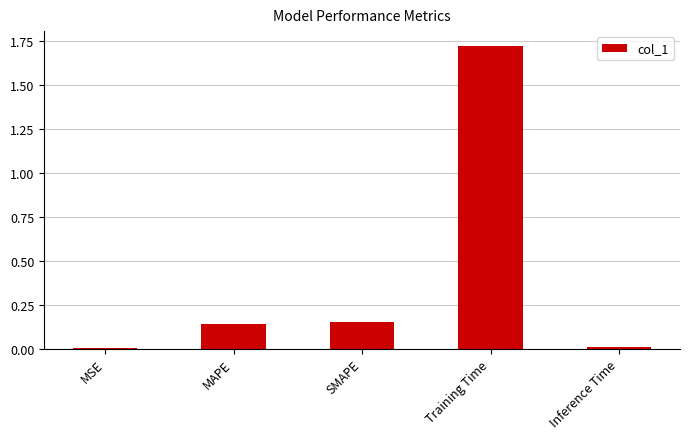

What is the change in value from MSE to Training Time?

+1.7